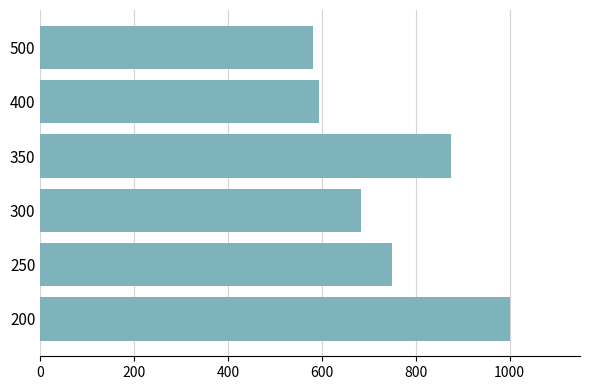

Reading bottom to top, what are all the values shown in this chart?

200=1000	250=750	300=683	350=875	400=594	500=581